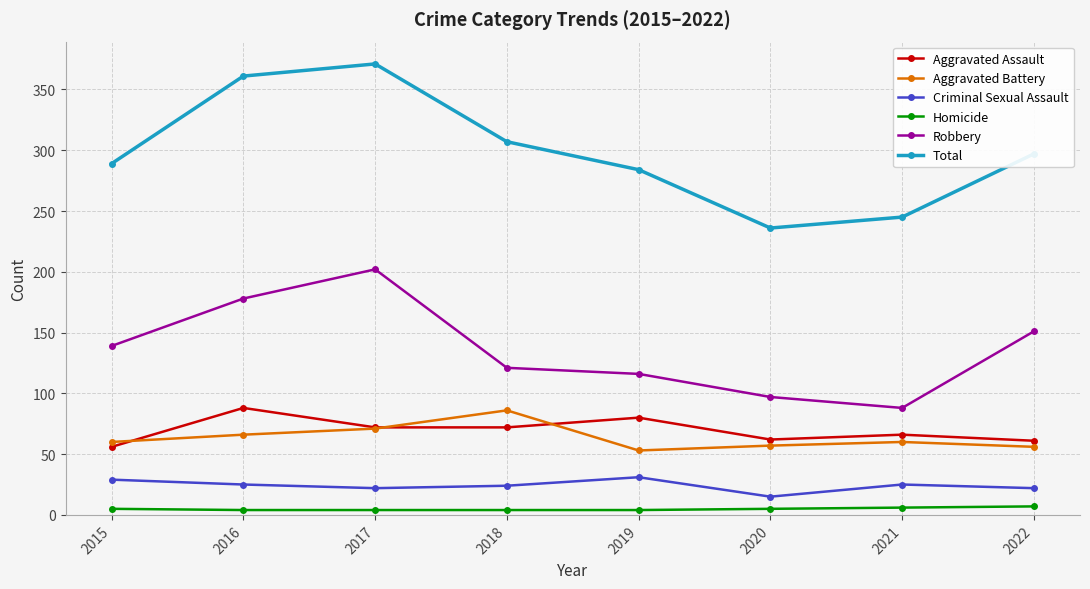

How many data points in Aggravated Assault are less than 72?

4